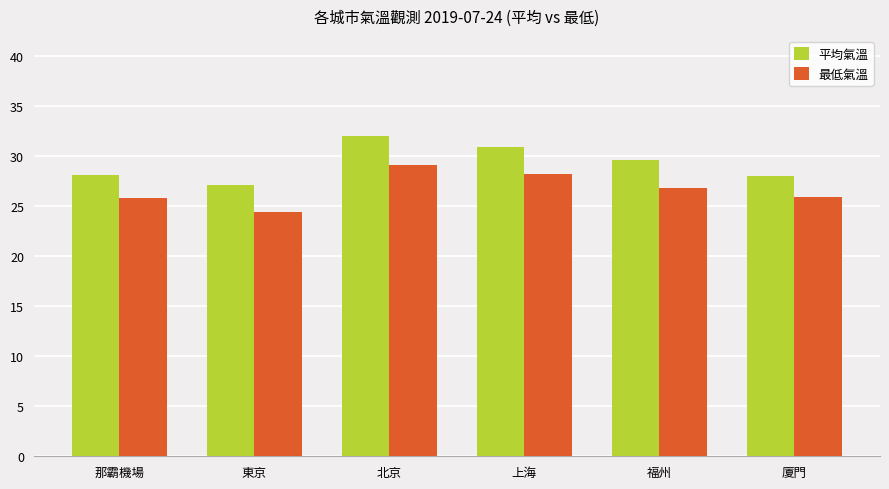

What is the difference between the 平均氣溫 values at 福州 and 廈門?

1.6